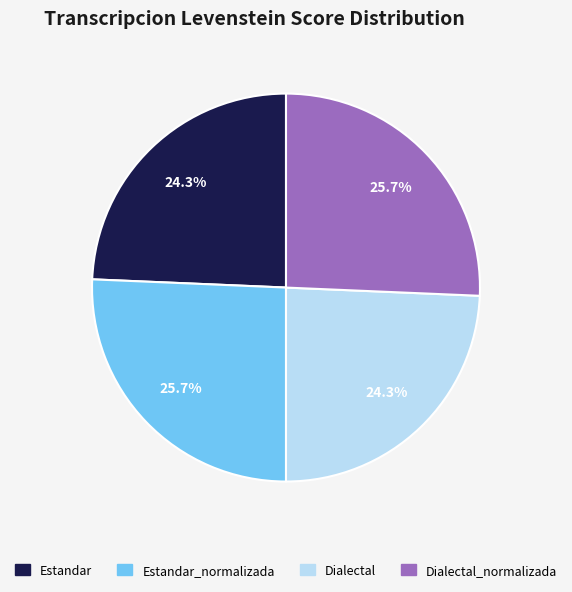

Does any single category account for the majority?

No